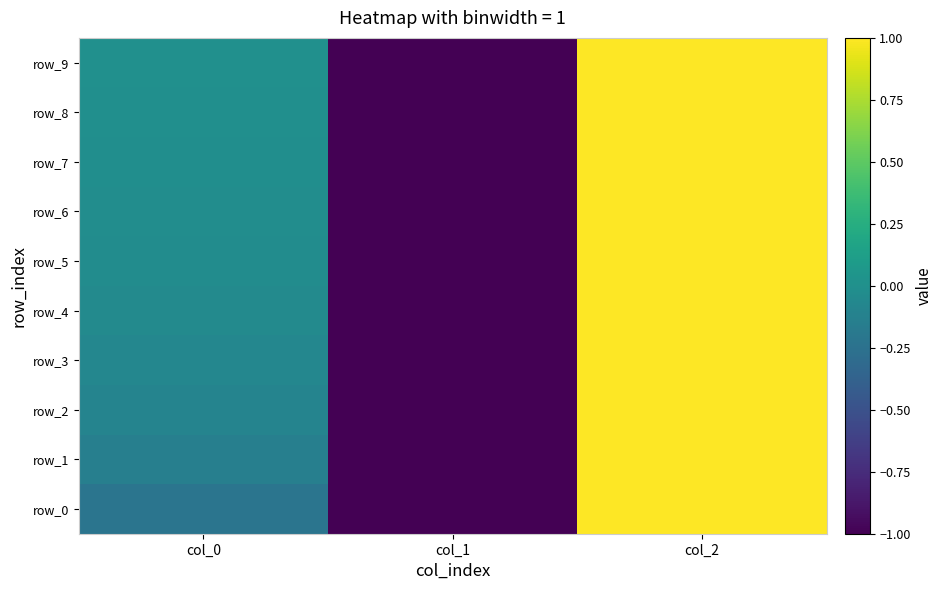

True or false: row_6 has a value of -1.0 at col_1.

True